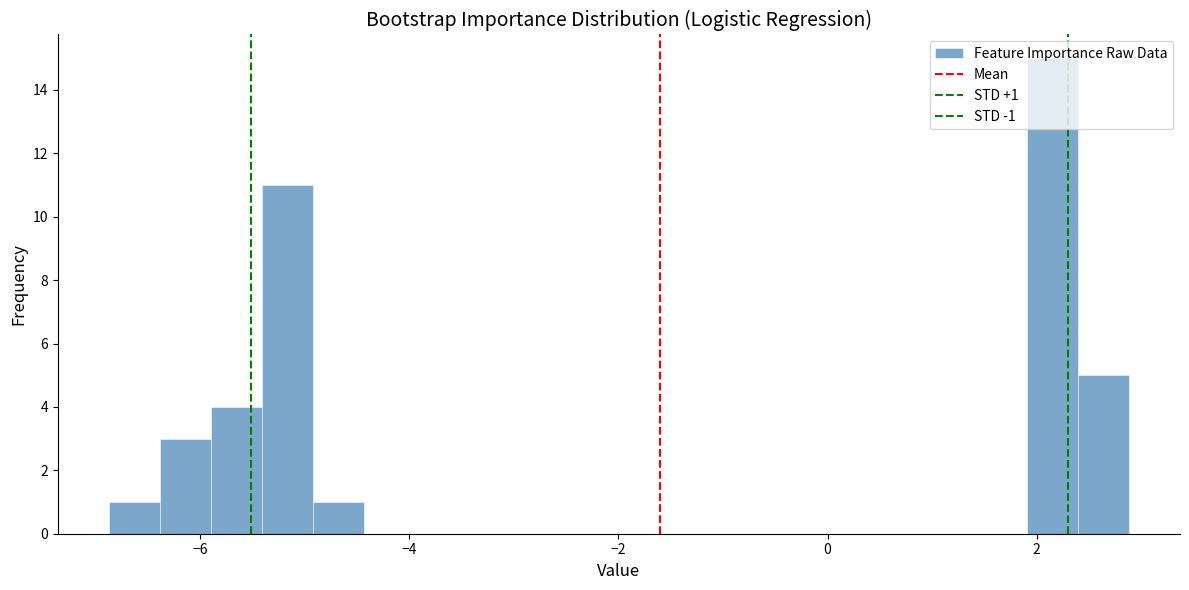

Around what value on the x-axis is the tallest bar? Give the approximate position of its centre, as read against the axis.

2.2